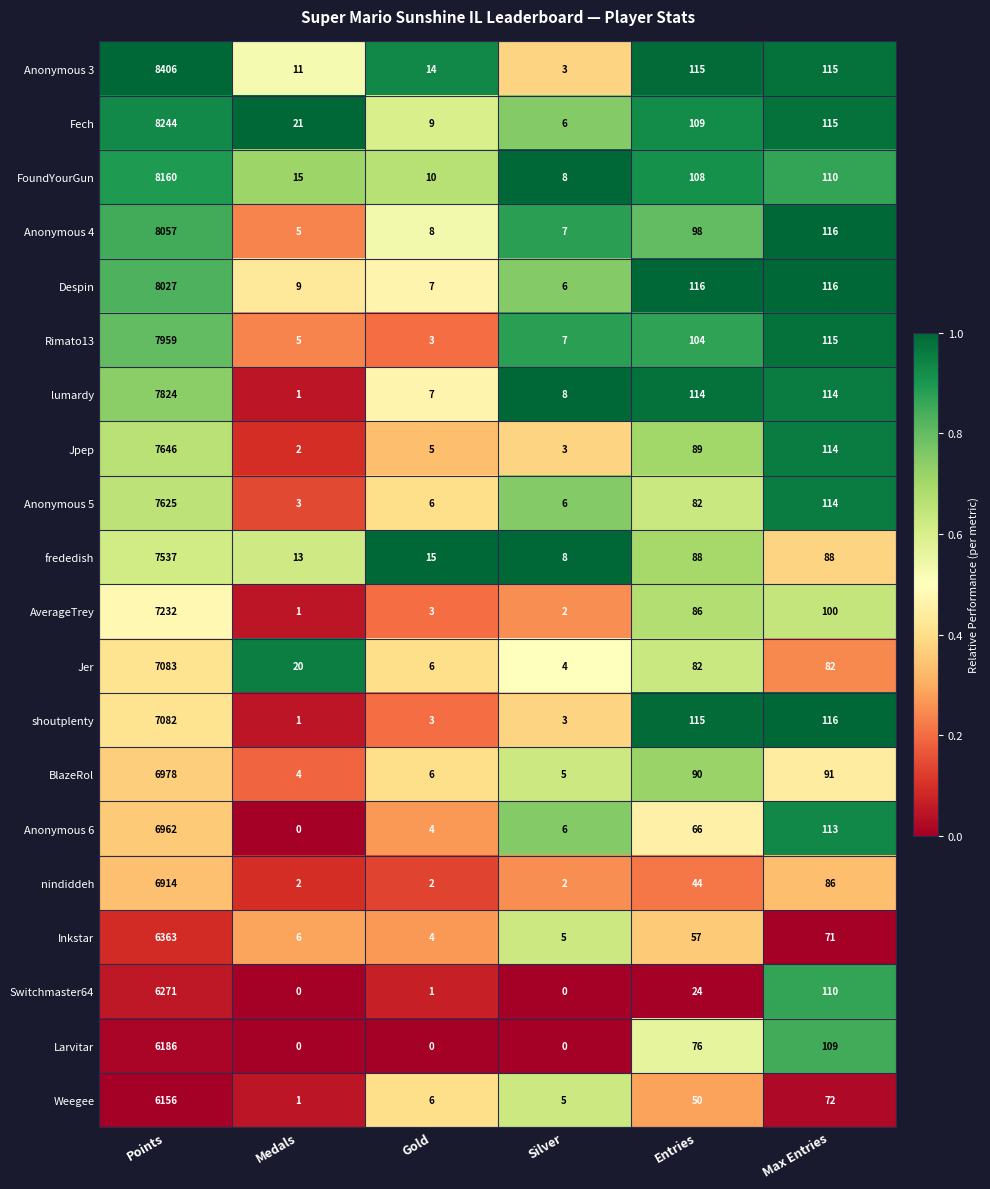

Count the number of data series in this chart.

20